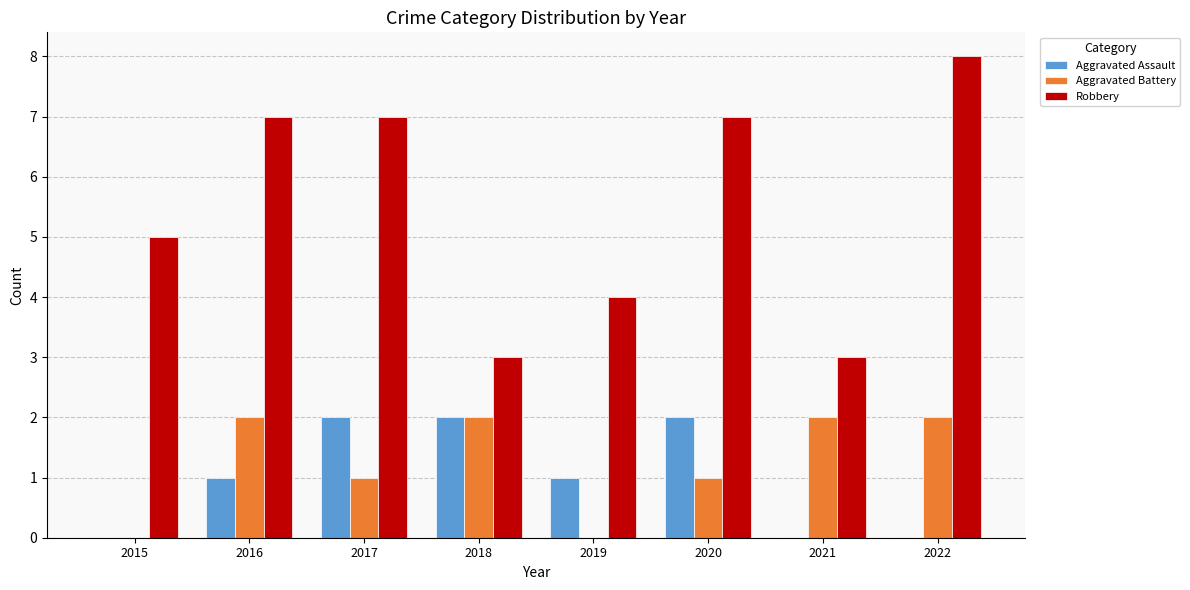

Count the Aggravated Assault values in the range 0 to 2.

8